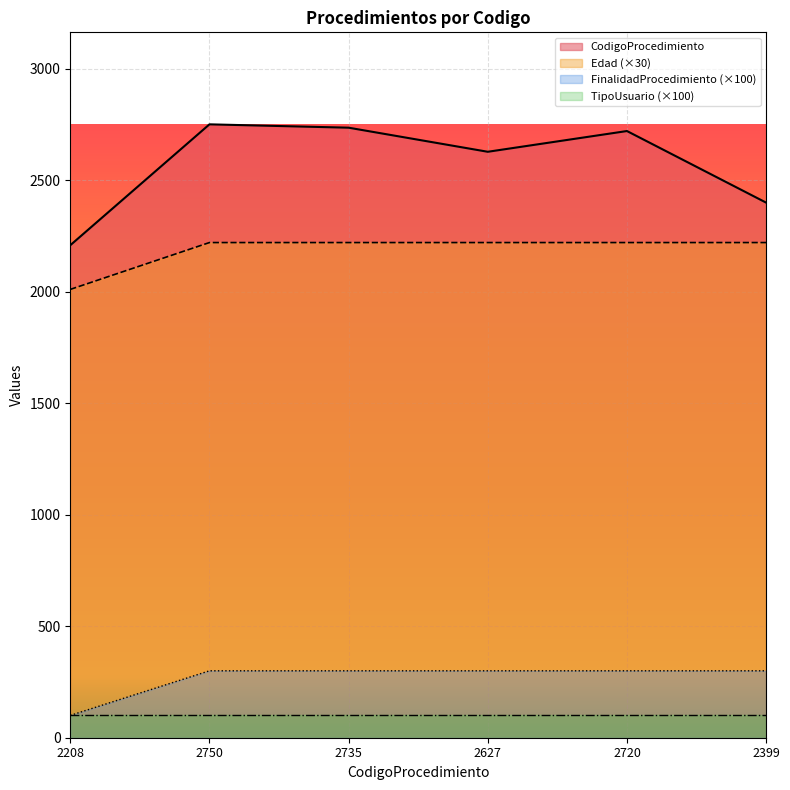

Which series has the largest total across all categories?

CodigoProcedimiento